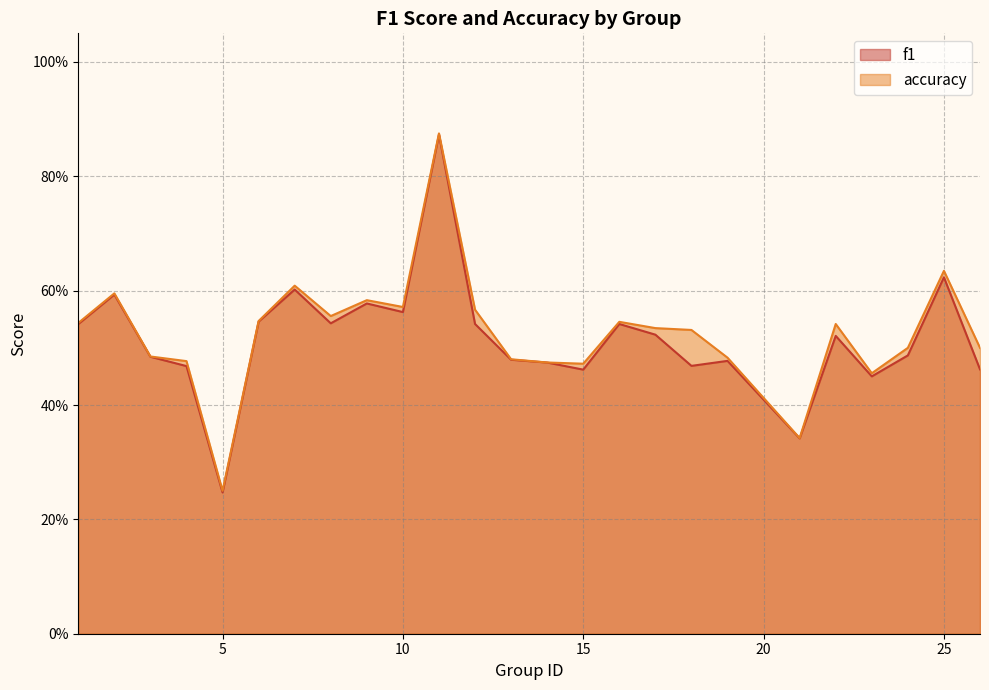

What is the maximum value for accuracy?

0.9